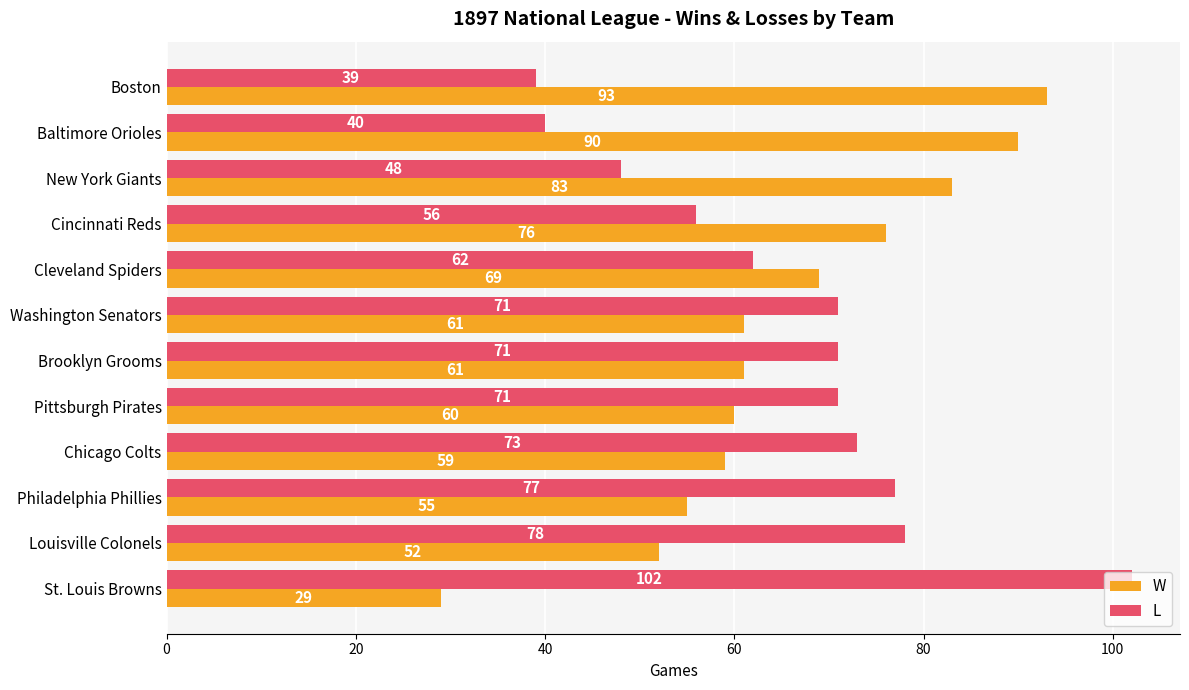

Is the value of L at Chicago Colts greater than the value of W at Cleveland Spiders?

Yes